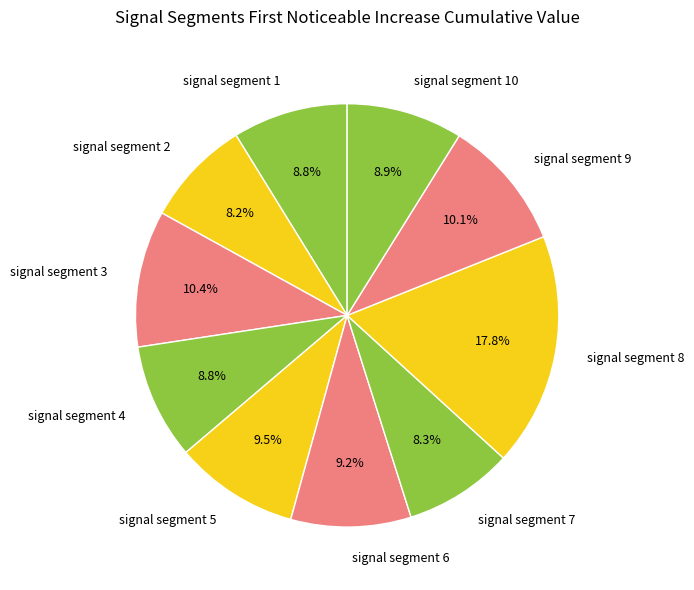

Does signal segment 2 account for over 50% of the chart?

No